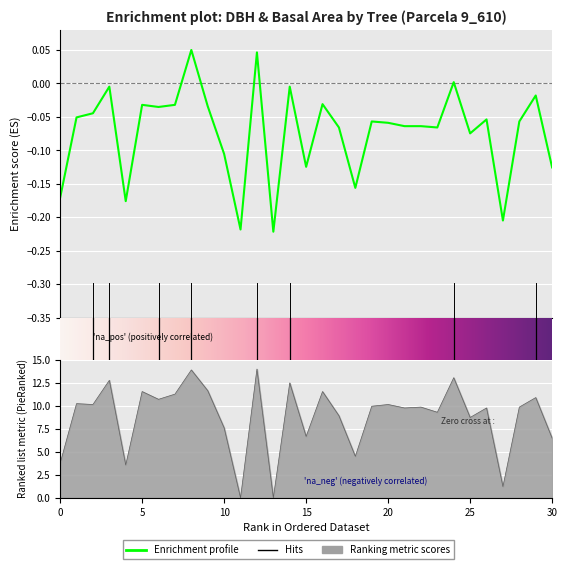

What is the minimum value for dbh_2?

-0.2